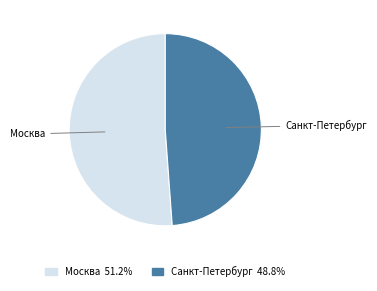

What is the largest slice in the pie chart?

Москва